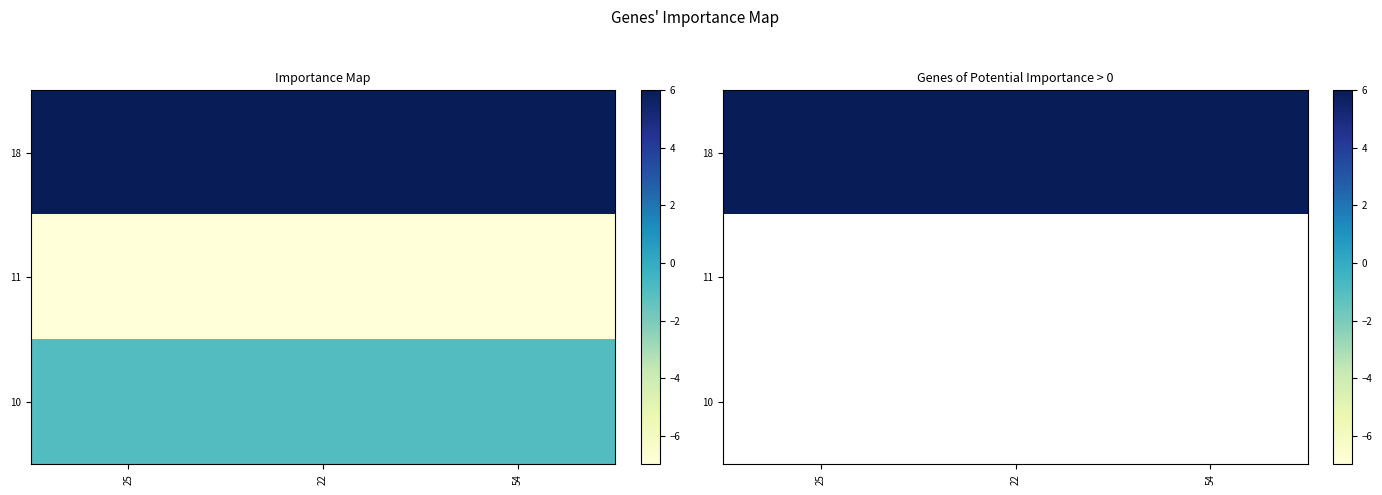

How many 10 values are between -7 and 6?

3